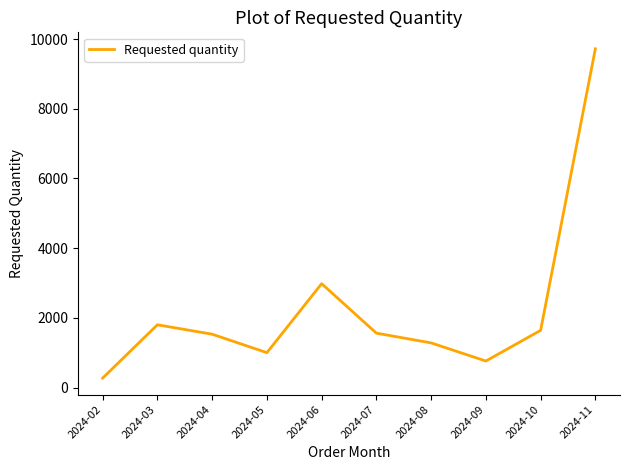

At which category does the chart reach its peak across all series?

2024-11